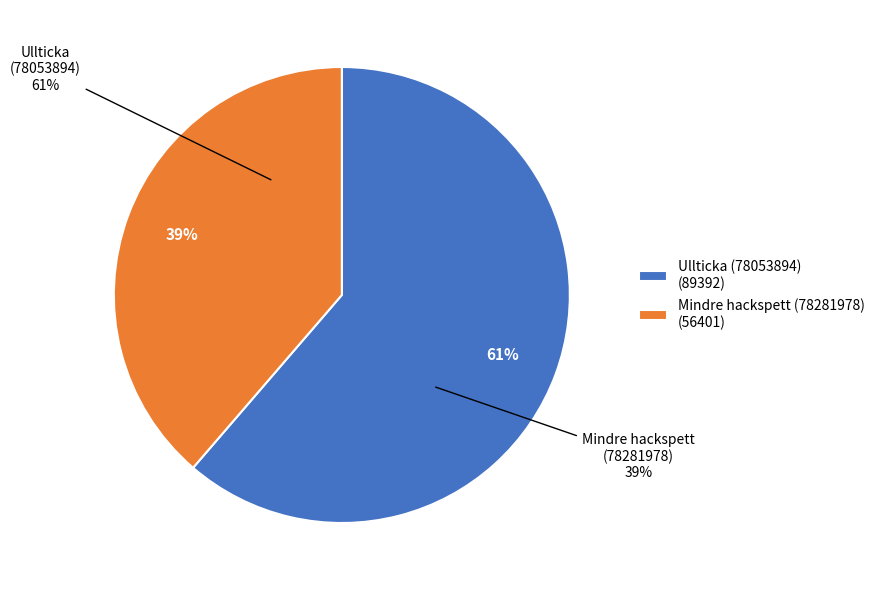

To the nearest percent, what portion does Ullticka (78053894) represent?

61%